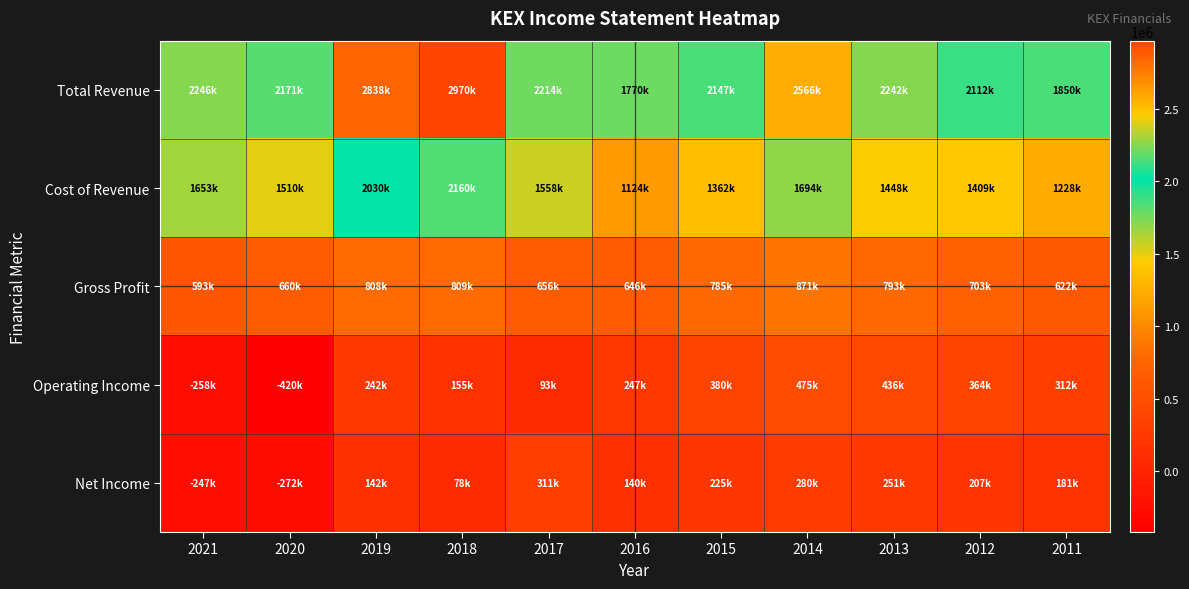

Rank the series at 2014 from highest to lowest value.

Total Revenue, Cost of Revenue, Gross Profit, Operating Income, Net Income